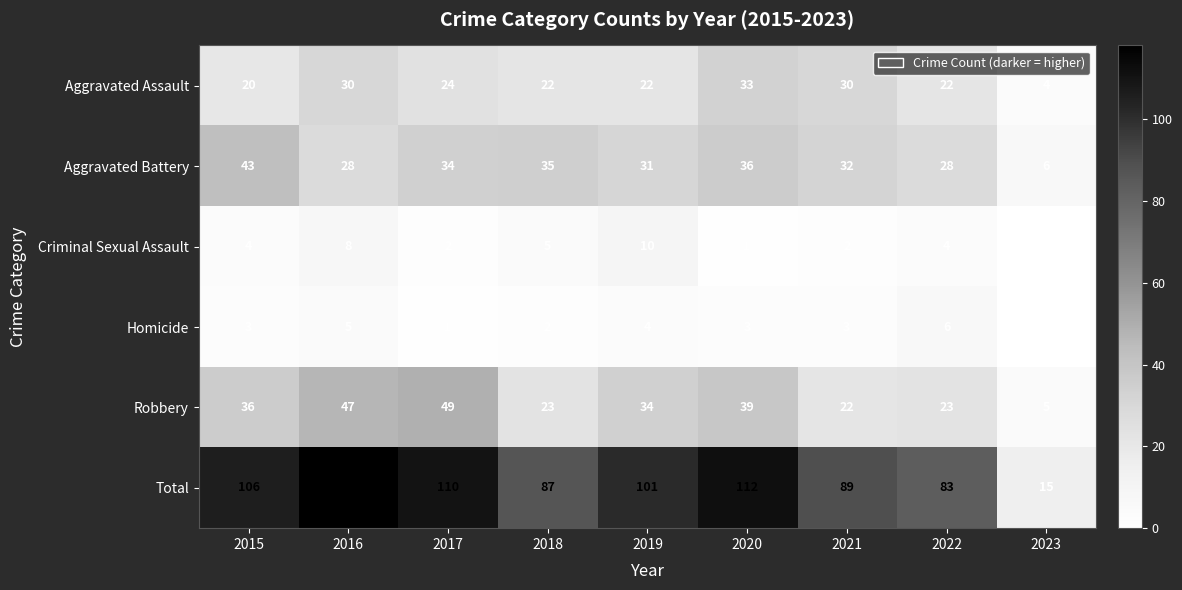

How many values in the Total series are below 101?

4